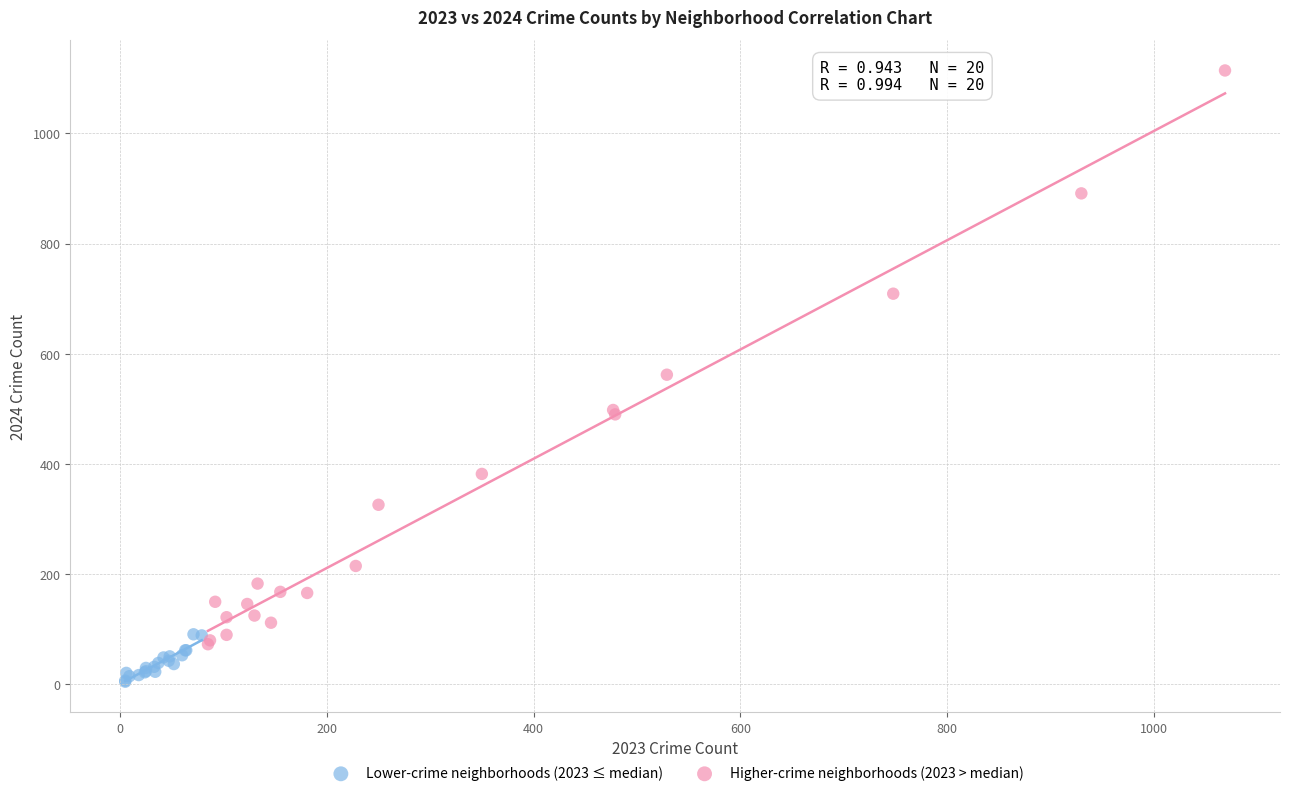

Which series has the largest Y range (max minus min)?

Higher-crime neighborhoods (2023 > median)